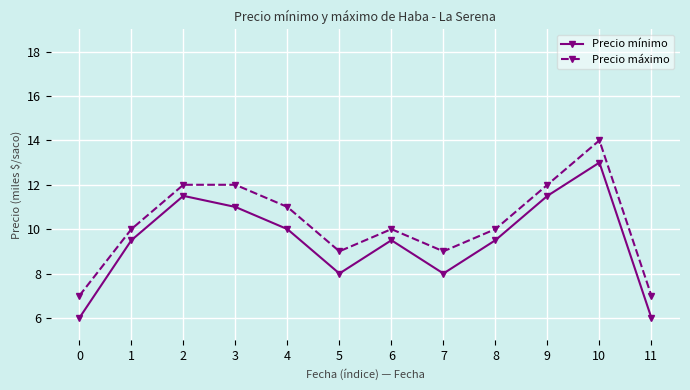

What is the difference between the highest and lowest values at 7?

1.0